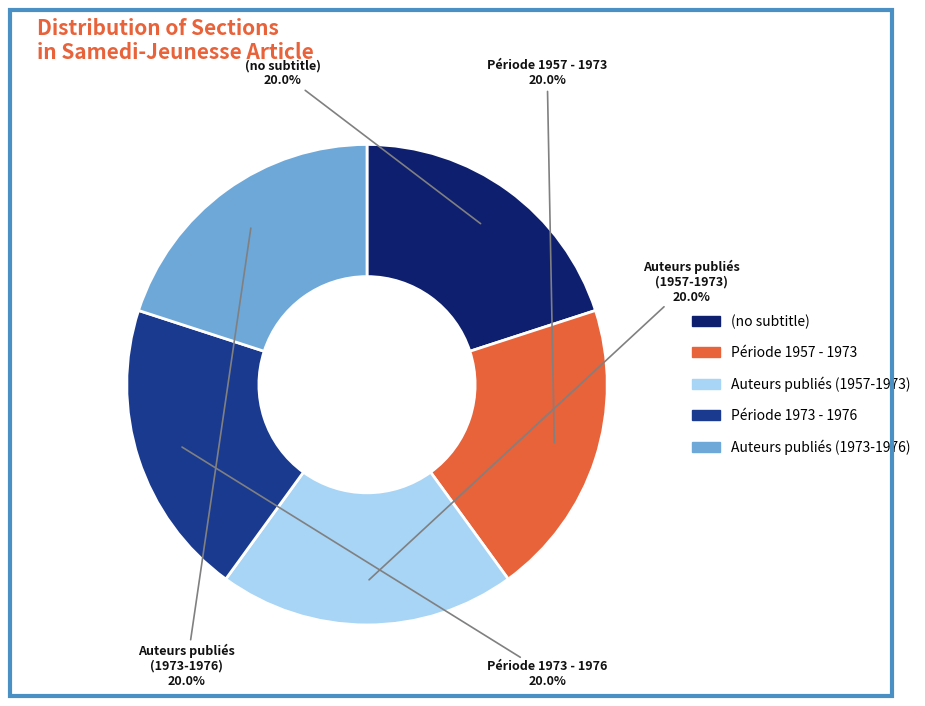

Is there a majority slice in this chart?

No